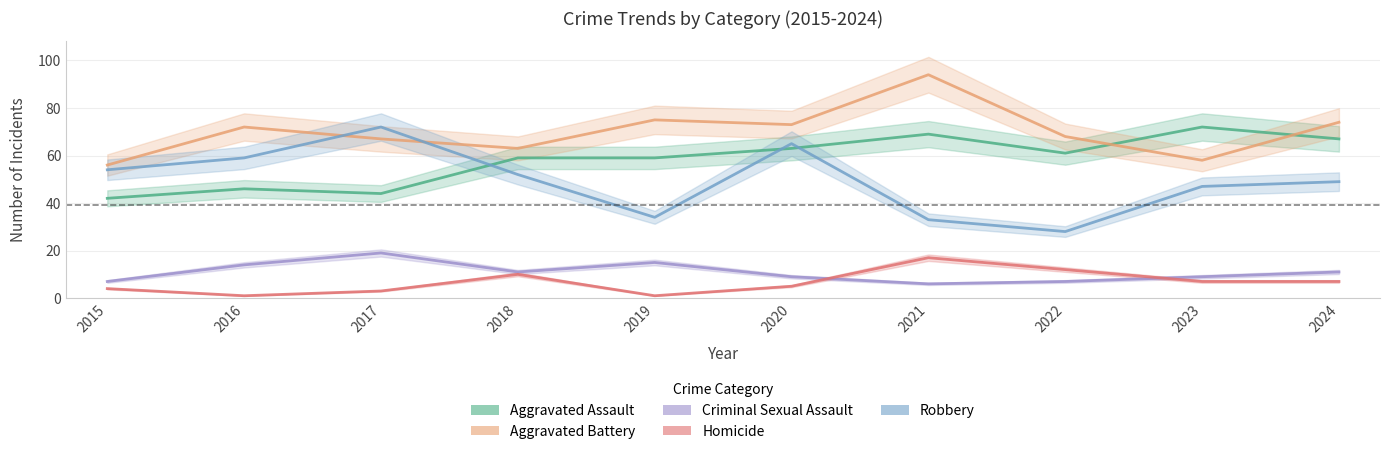

Does the chart have visible grid lines?

Yes